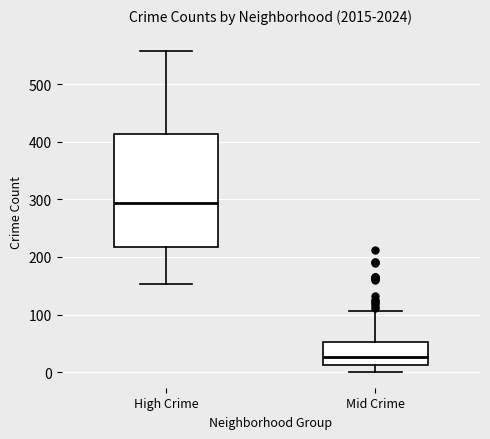

Where does the median line of the box for High Crime sit on the y-axis? The values are not printed on the chart, so give them approximately, as read against the axis.

290